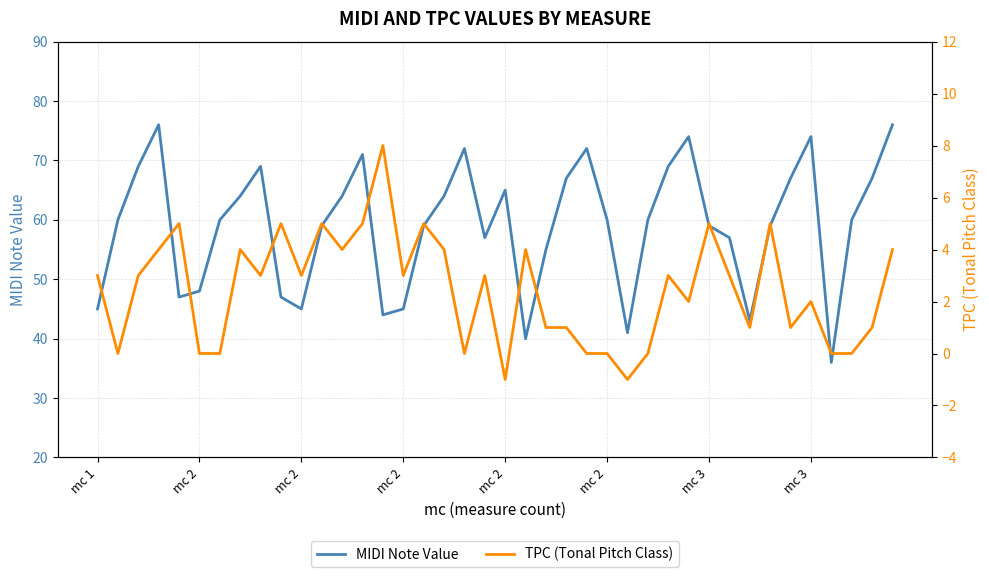

True or false: TPC (Tonal Pitch Class) and MIDI Note Value intersect in this chart.

False